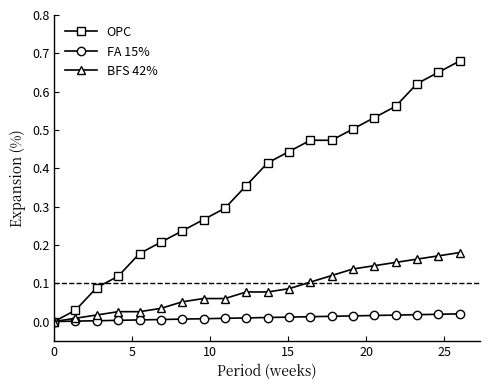

Which series has the largest total across all categories?

OPC